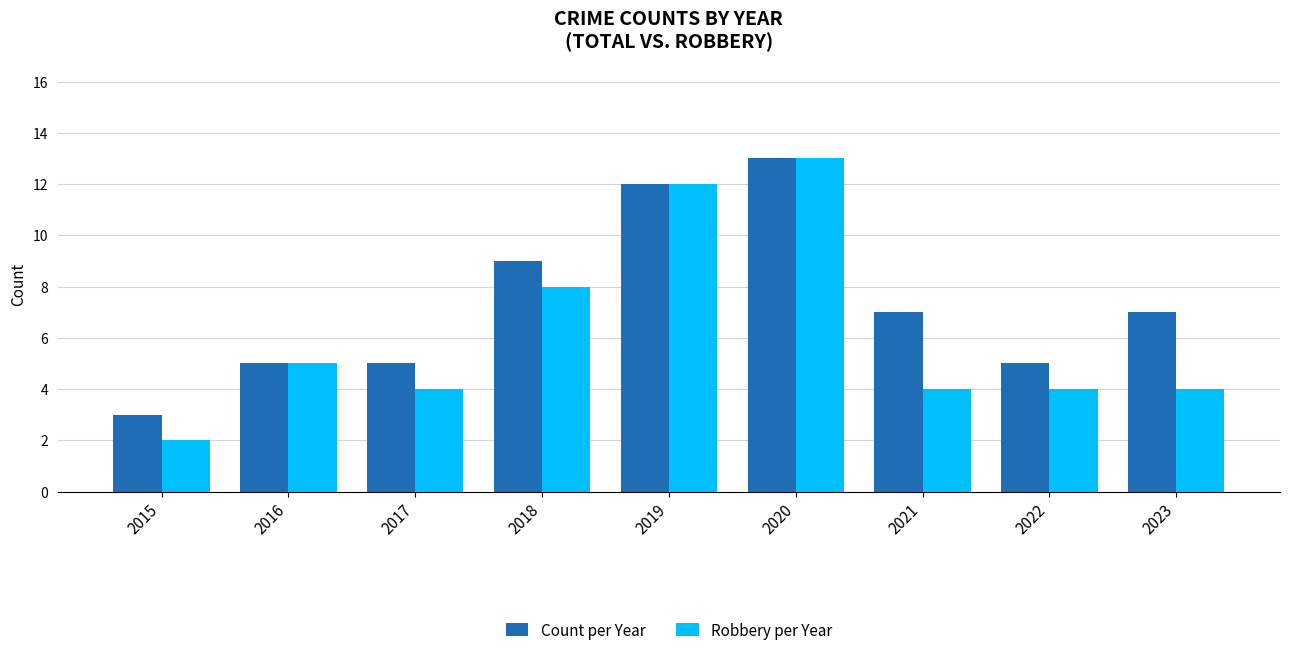

What is the difference between the maximum and minimum values in the Robbery per Year series?

11